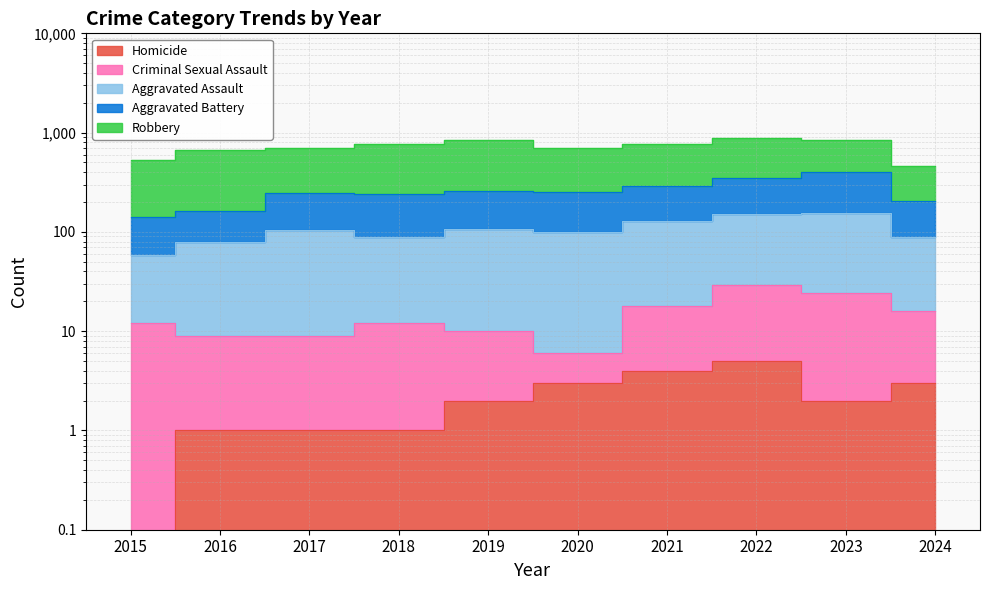

What is the difference between the maximum and second lowest values in the Homicide series?

4